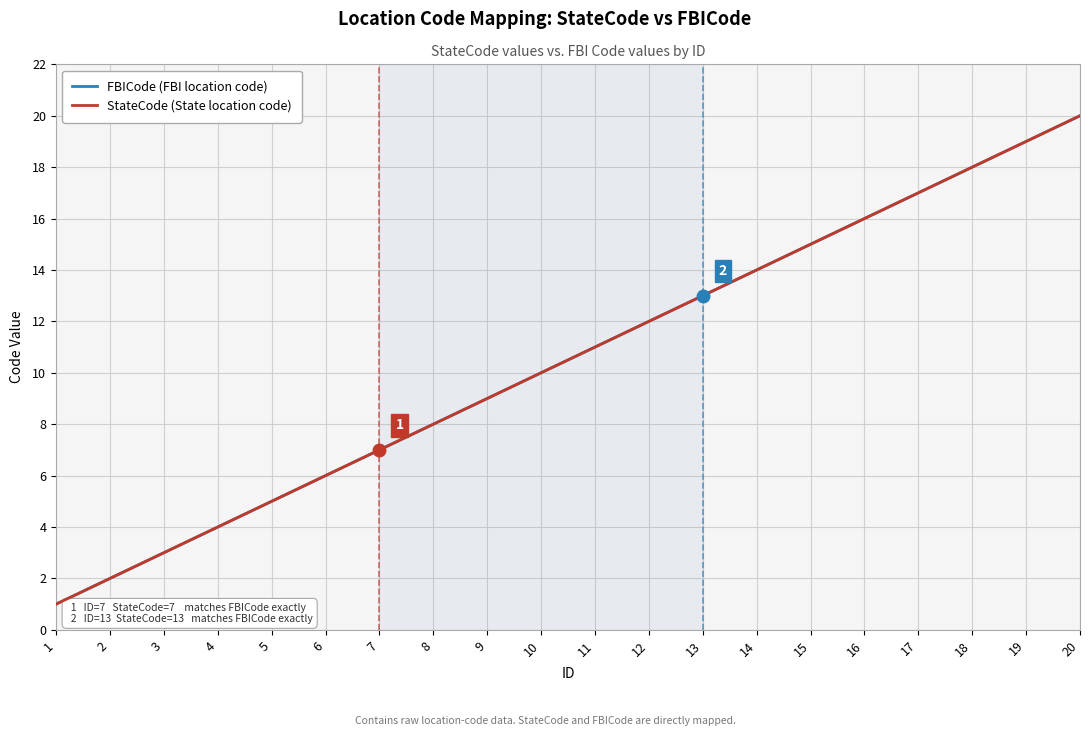

Between 1 and 4, which series saw the biggest shift?

FBICode (FBI location code)